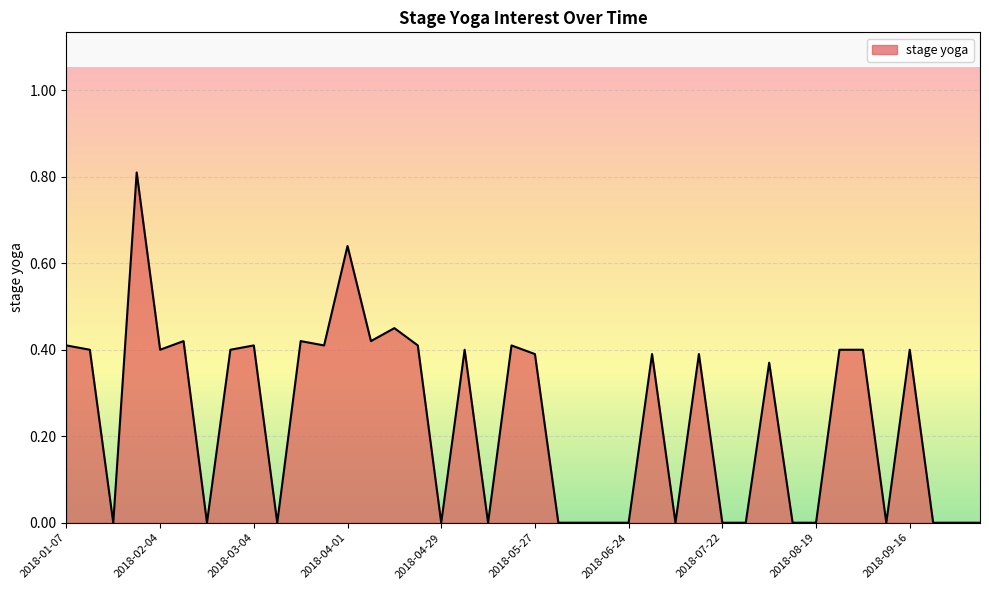

What is the difference between the maximum and minimum values?

0.8